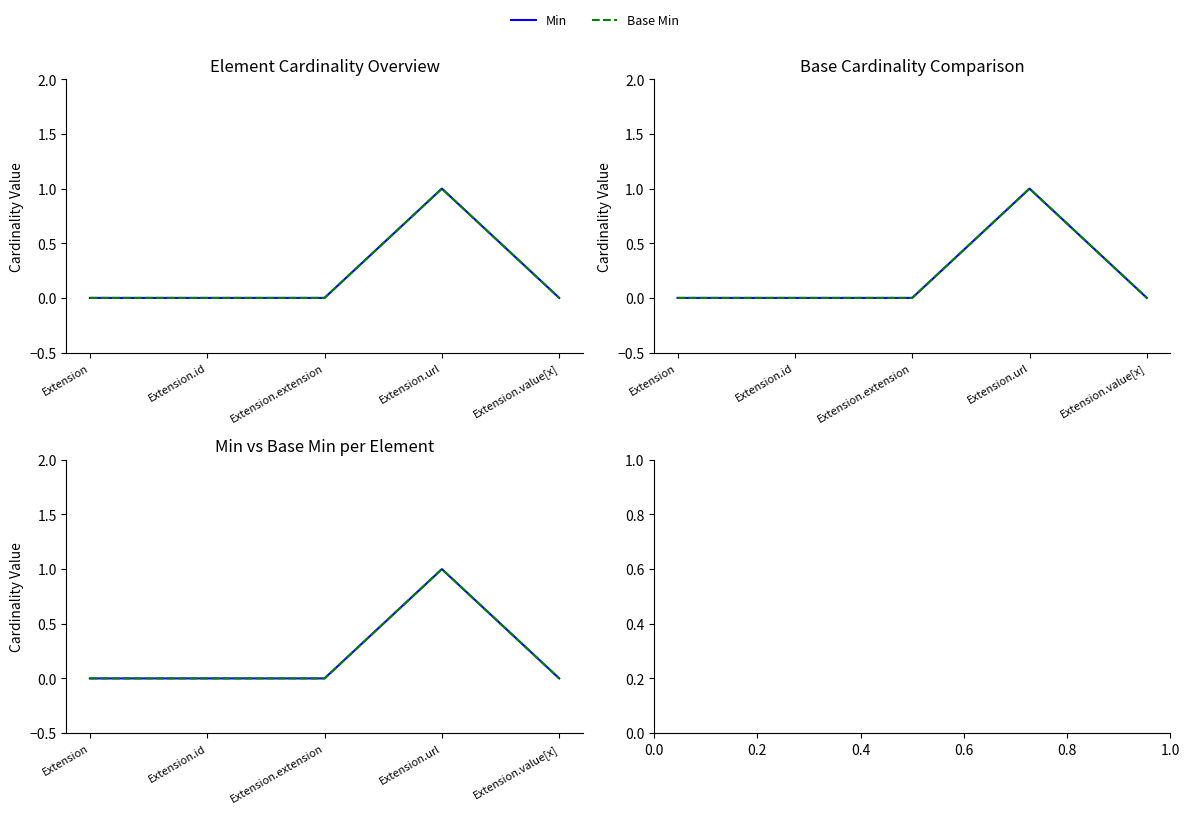

At which category is the sum across all series the highest?

Extension.url